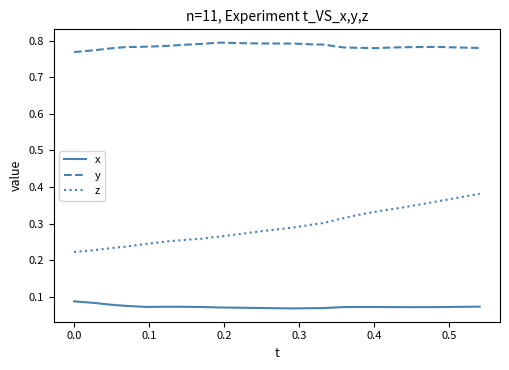

True or false: z and x intersect in this chart.

False